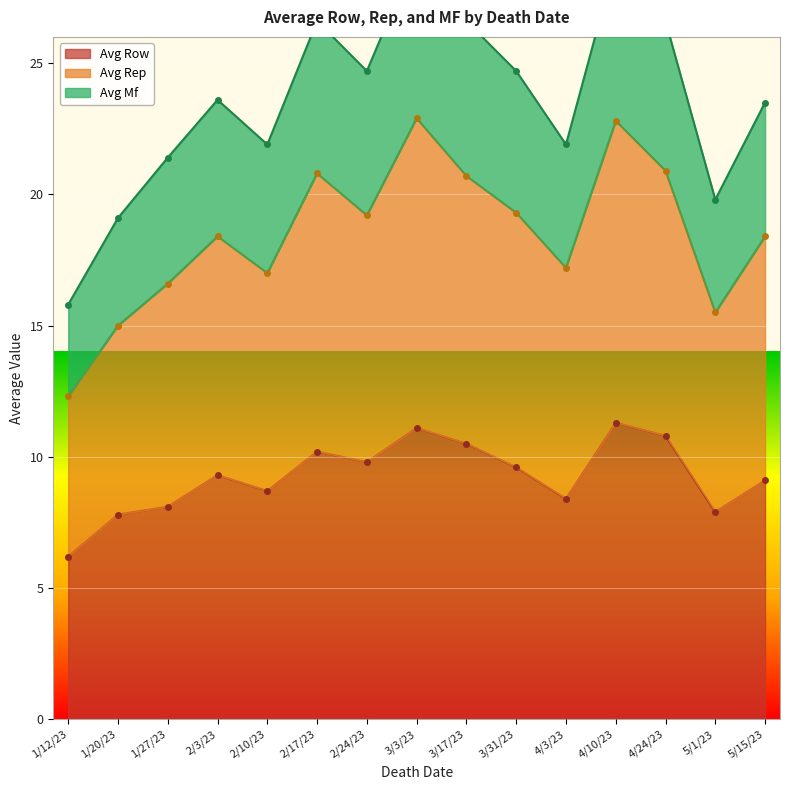

Which series has the widest spread of values?

avg_mf